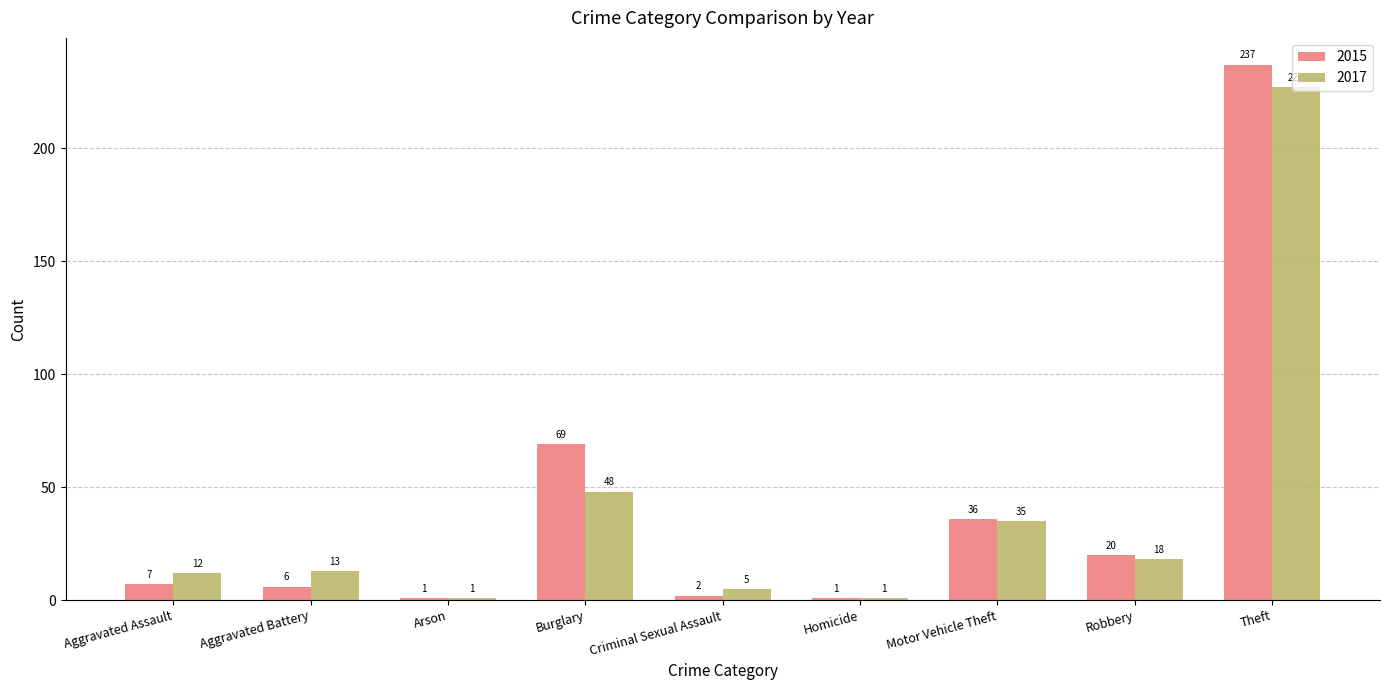

What is the label of the 9th bar from the right?

Aggravated Assault